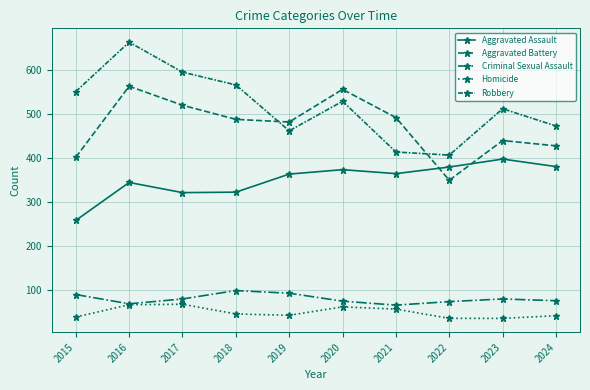

Which category has the highest value in the Aggravated Assault series?

2023